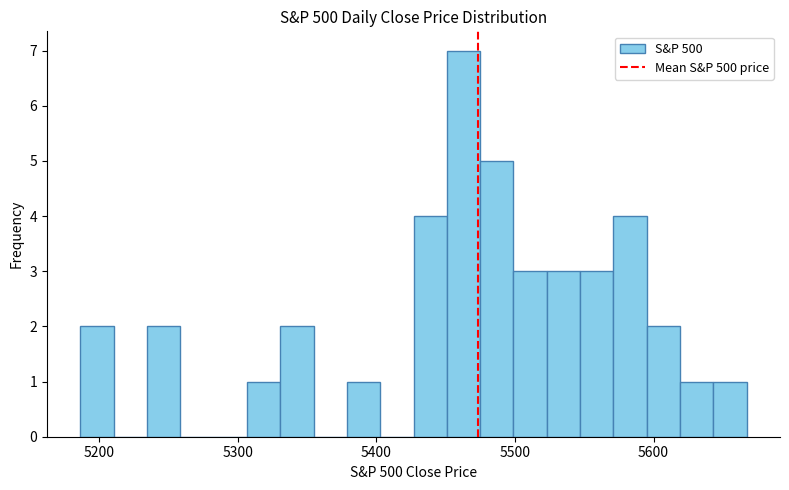

Around what value on the x-axis is the tallest bar? Give the approximate position of its centre, as read against the axis.

5460